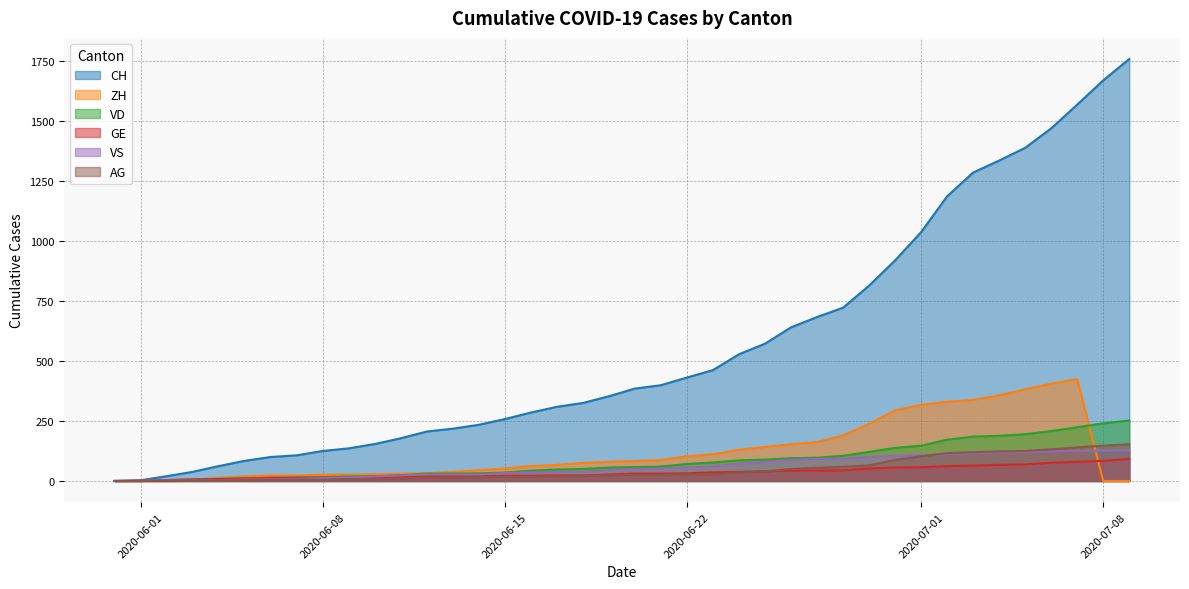

What is the label of the 39th point from the right?

2020-06-01